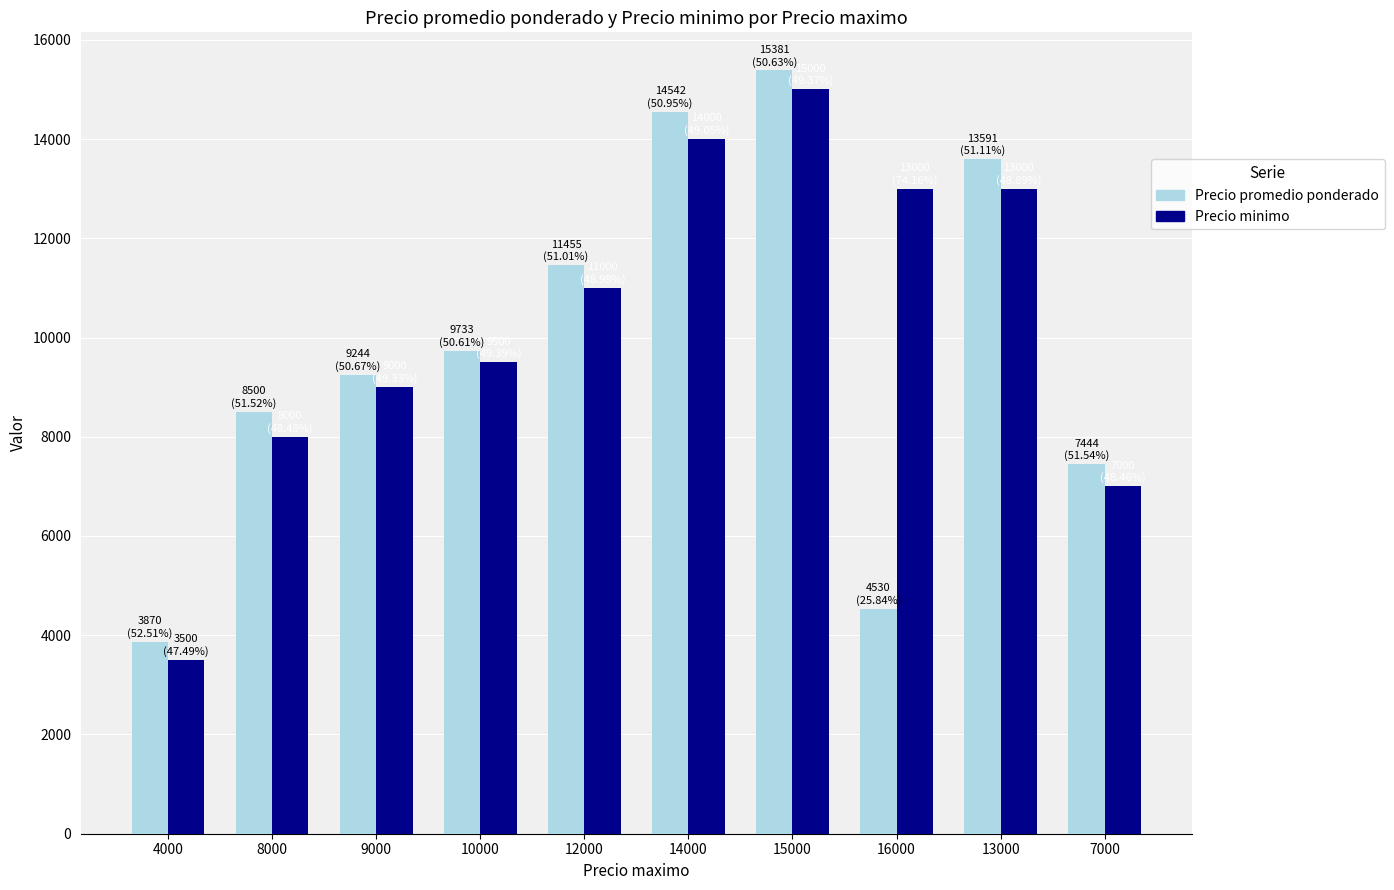

The Precio promedio ponderado series shows 14542 at 14000. True or false?

True